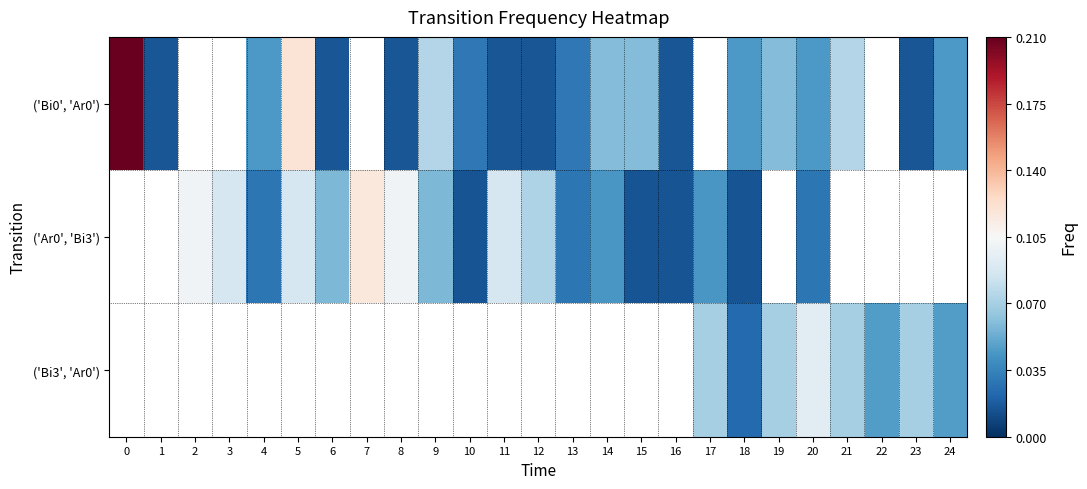

Which series changed the most between 13 and 23?

('Bi0', 'Ar0')